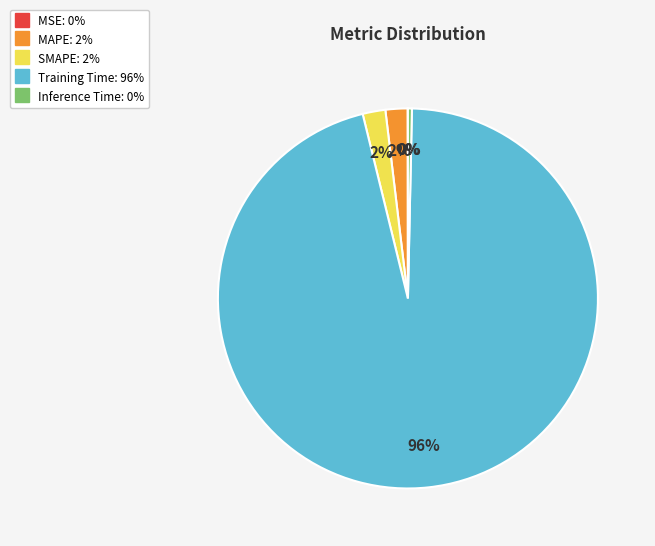

Which category has the biggest portion of the pie?

Training Time